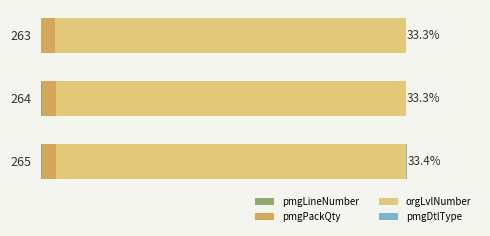

How many data points in pmgLineNumber are above 2?

1